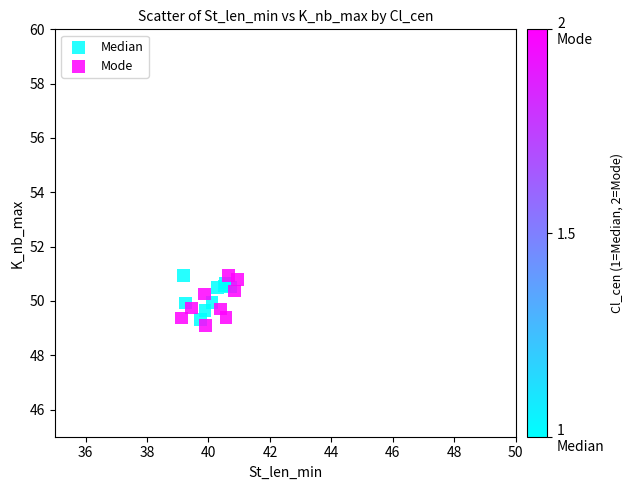

Which series contains the lowest Y value?

Mode